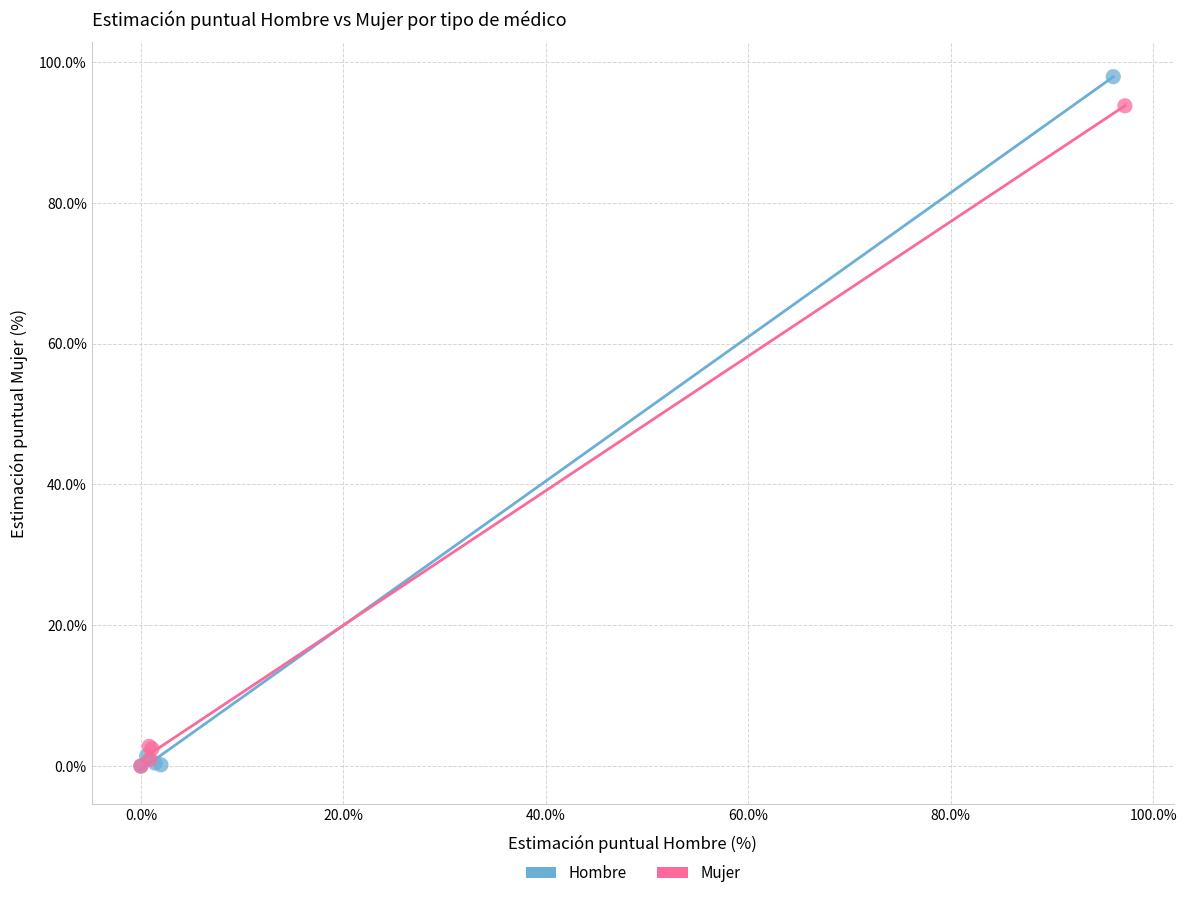

Which series has the widest spread of Y values?

Hombre